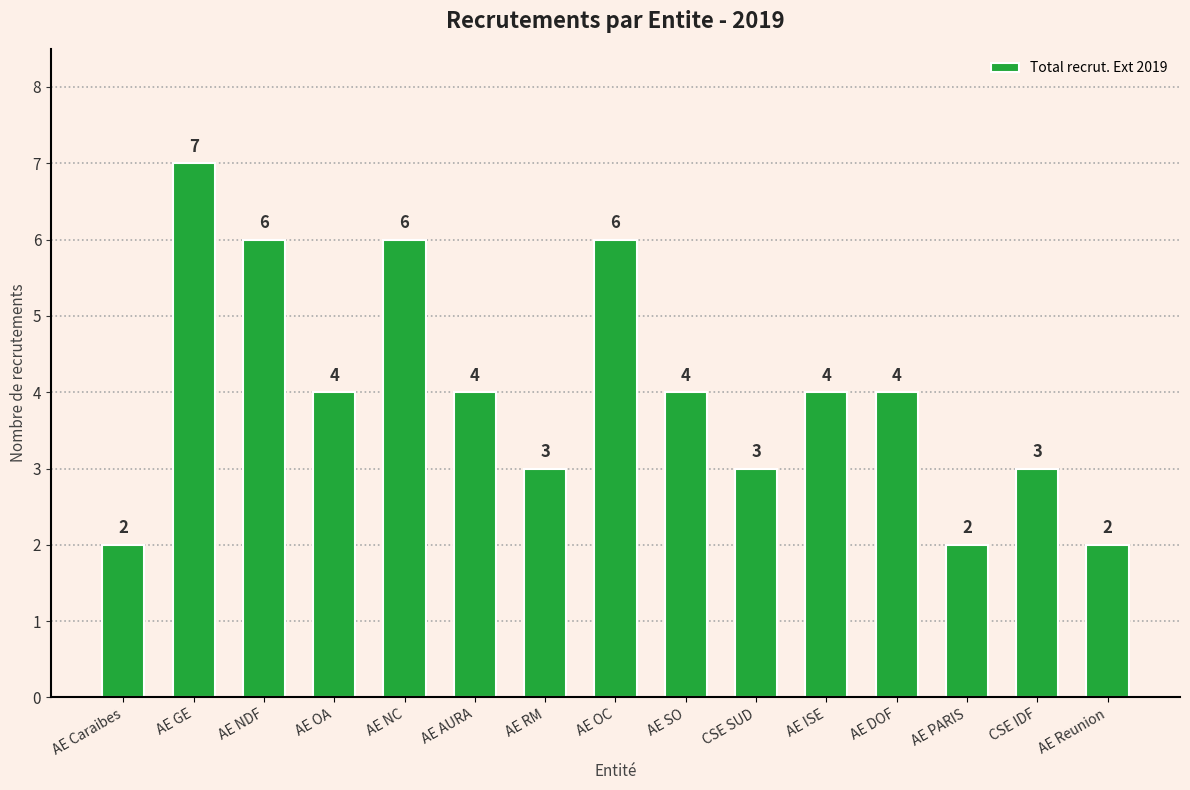

What is the average value?

4